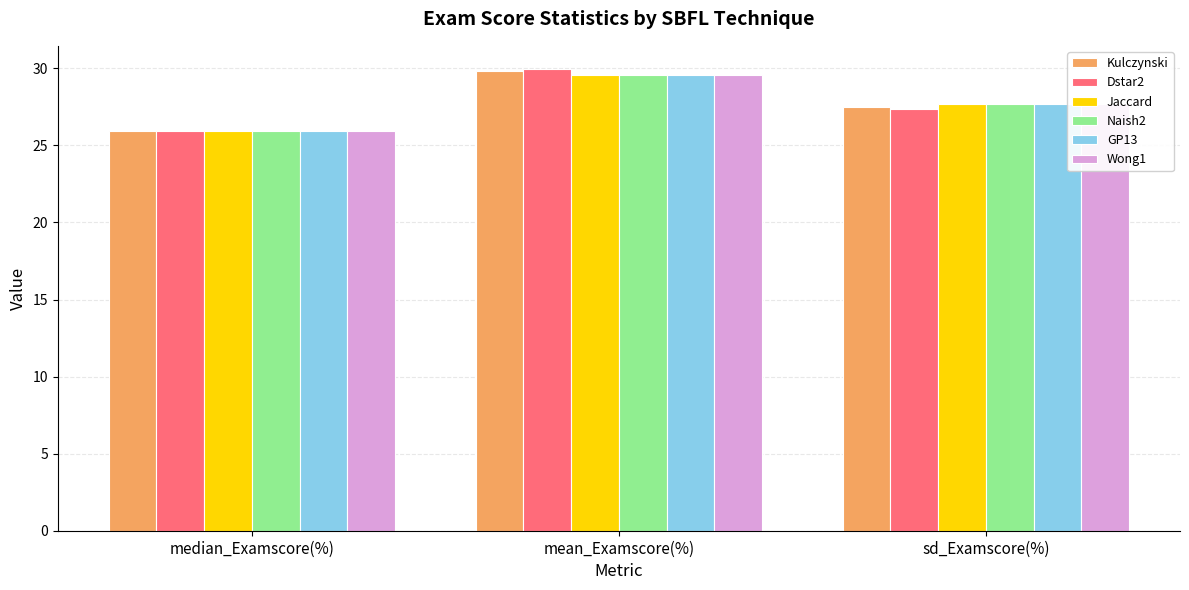

Which series has the widest spread of values?

Dstar2